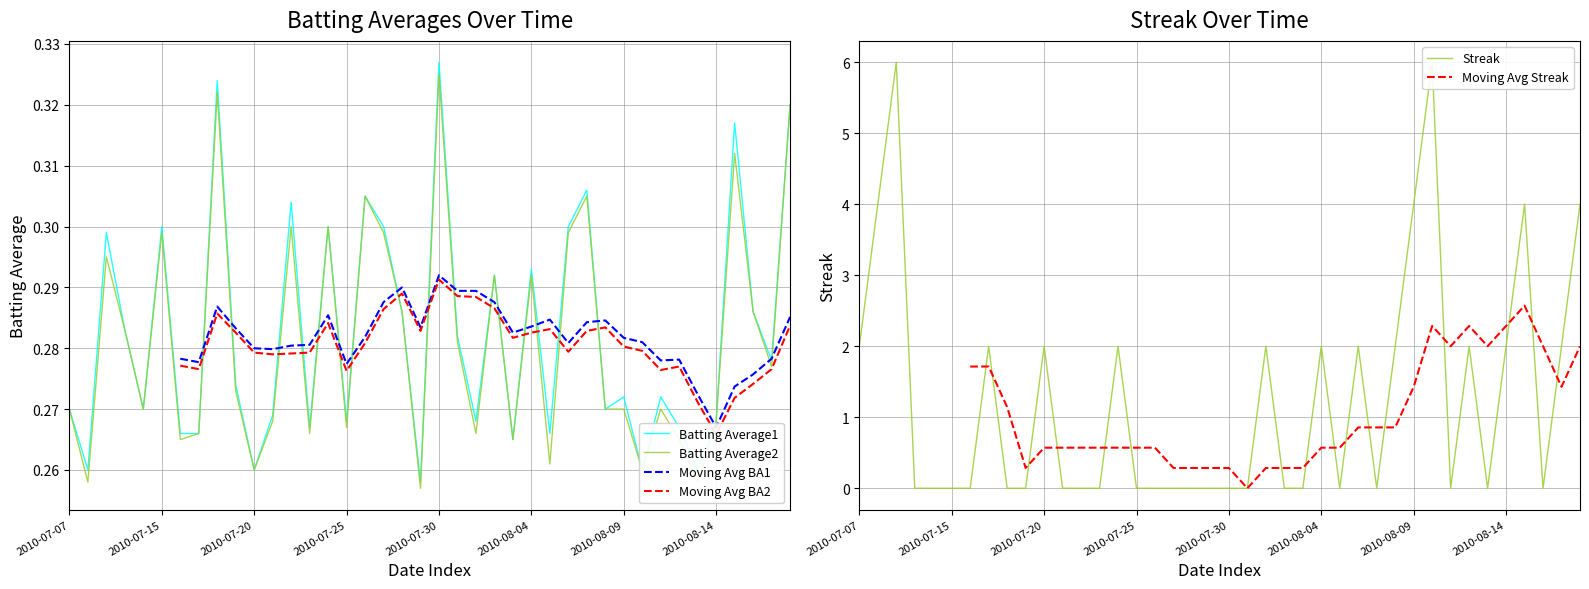

How many data points in Moving Avg BA1 are above 0?

34